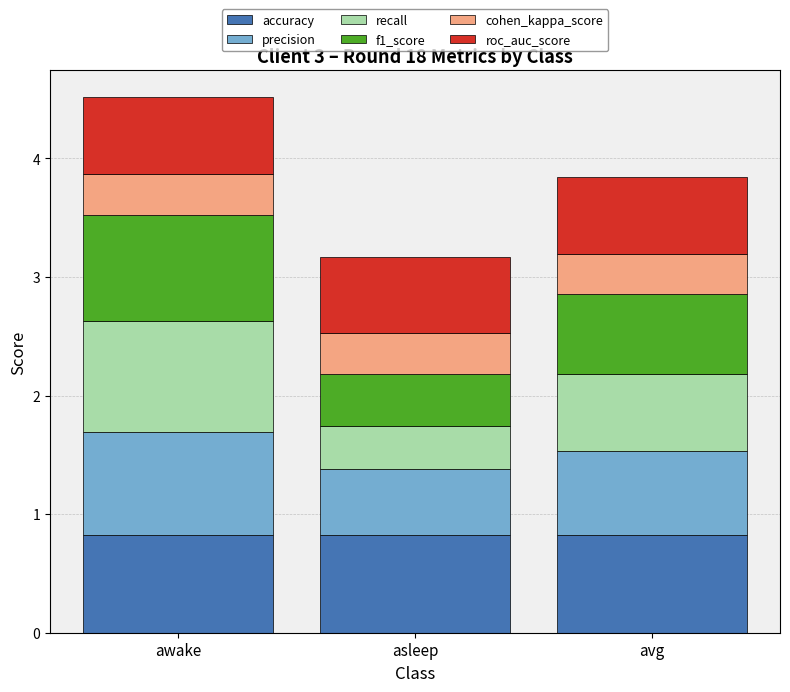

Reading right to left, list the values for the accuracy series.

0.8	0.8	0.8